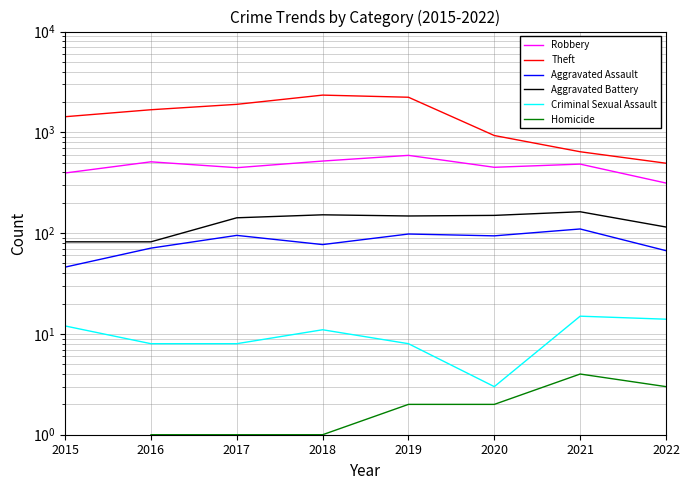

True or false: Theft and Homicide cross at least once.

False